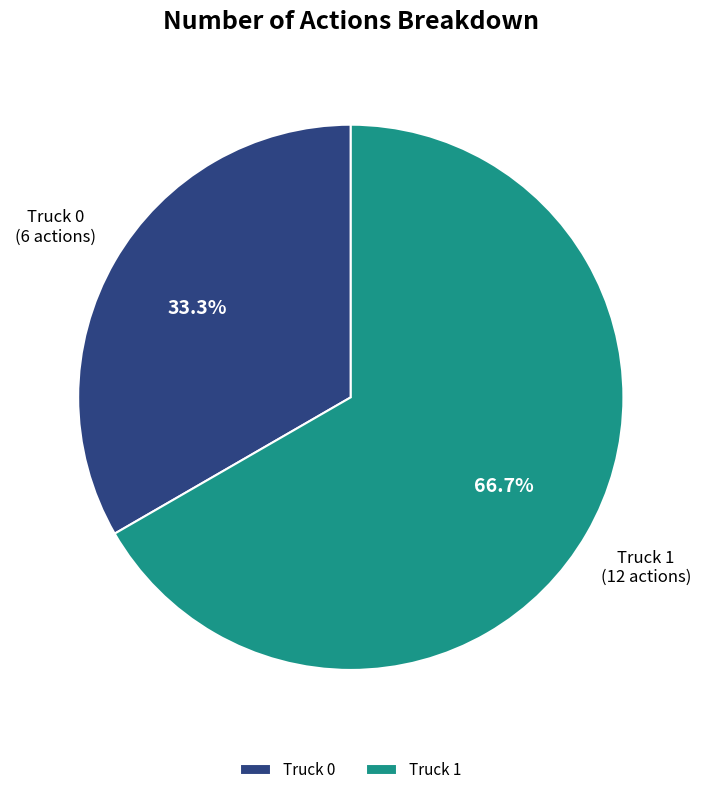

Which slice is the largest?

Truck 1